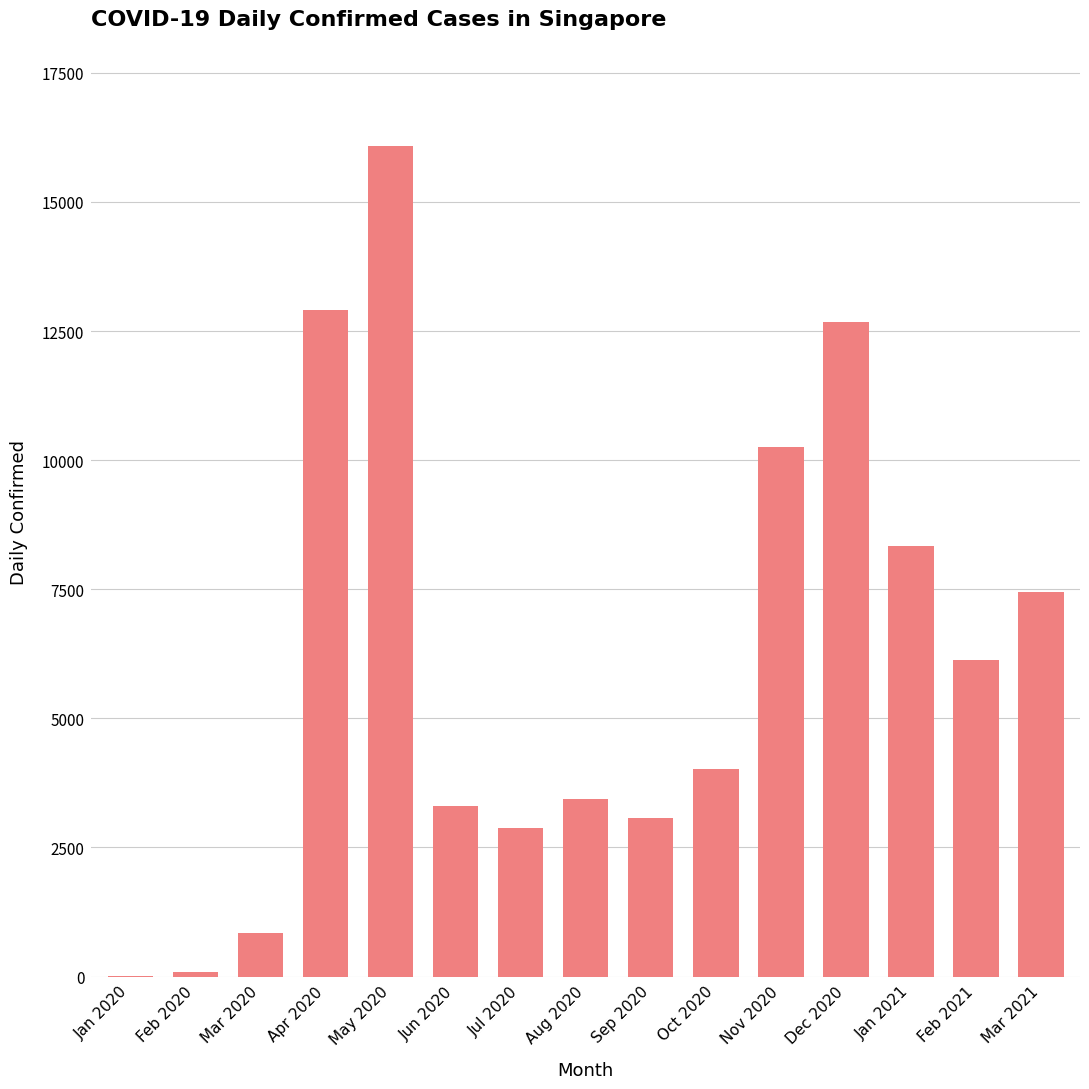

Between Dec 2020 and Mar 2020, which is larger?

Dec 2020